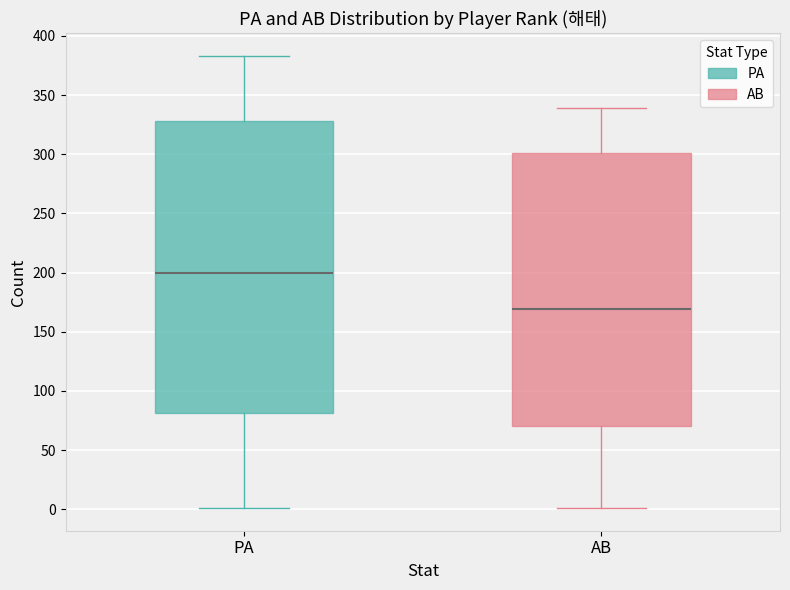

Reading left to right, transcribe this box plot: for each box, give where its median line is, the range the box spans, and where its two whiskers end, as read against the y-axis. The values are not printed on the chart, so give them approximately, as read against the axis.

PA: median 200, box 80 to 330, whiskers 0 to 385
AB: median 170, box 70 to 300, whiskers 0 to 340